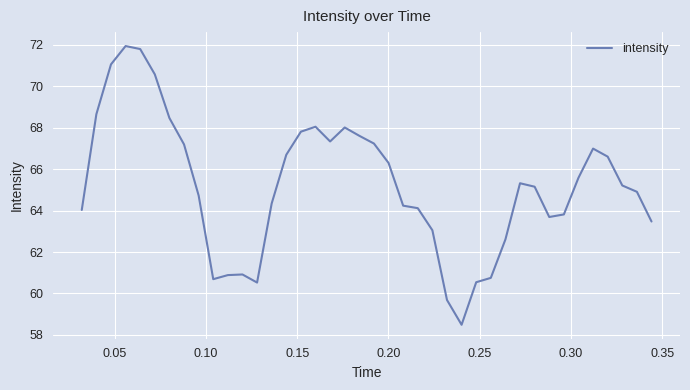

What is the smallest value displayed?

58.5